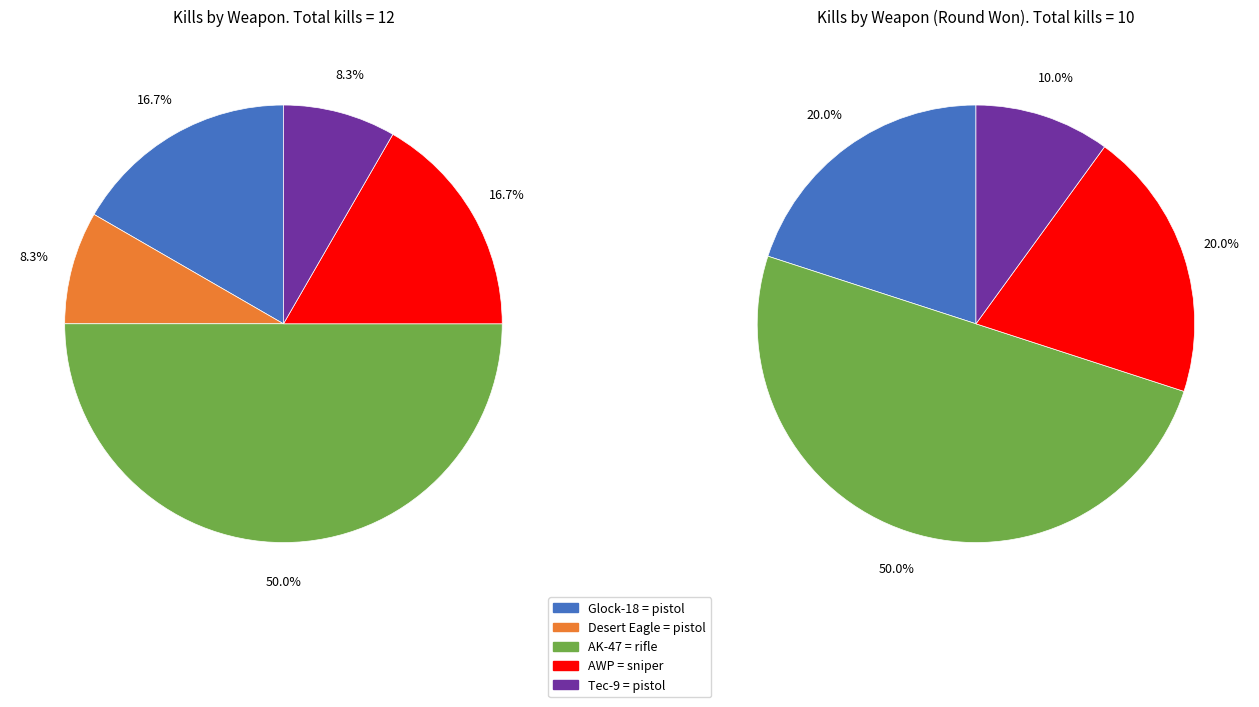

To the nearest percent, what is the difference between the AWP and AK-47 slice percentages?

33%